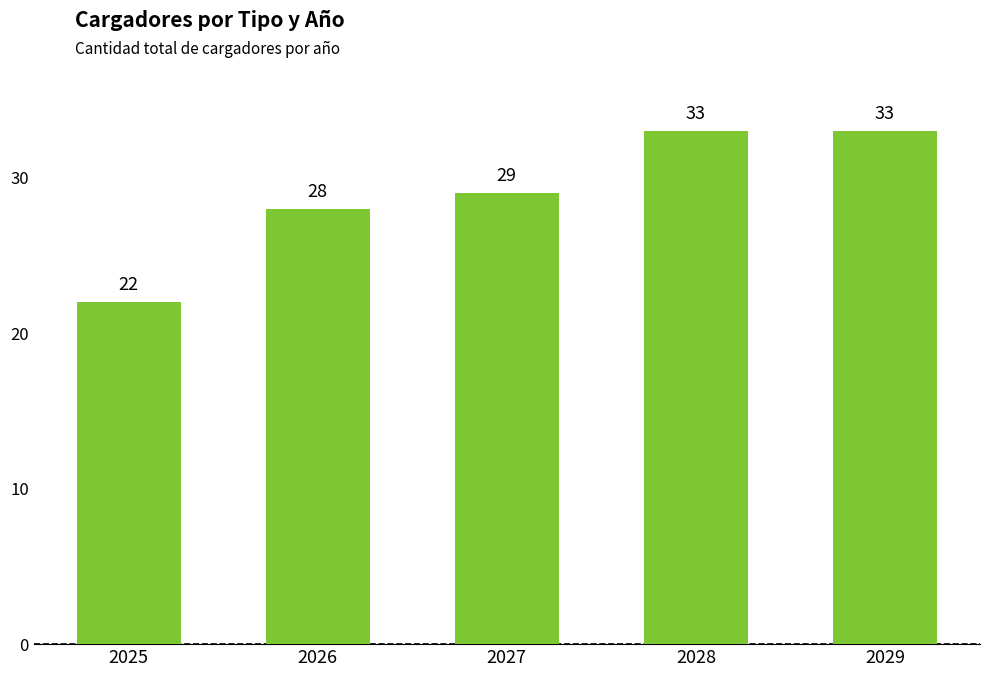

What is the greatest value displayed?

33